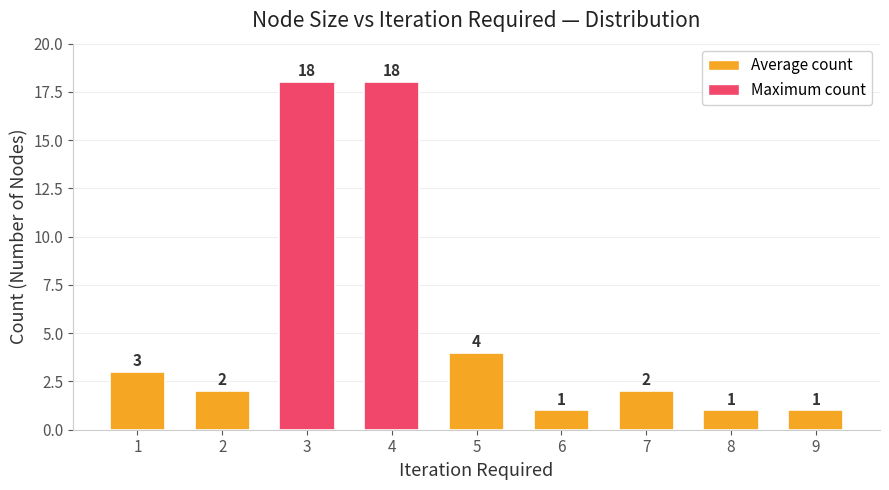

Is it true that the value at 3 is 8?

False